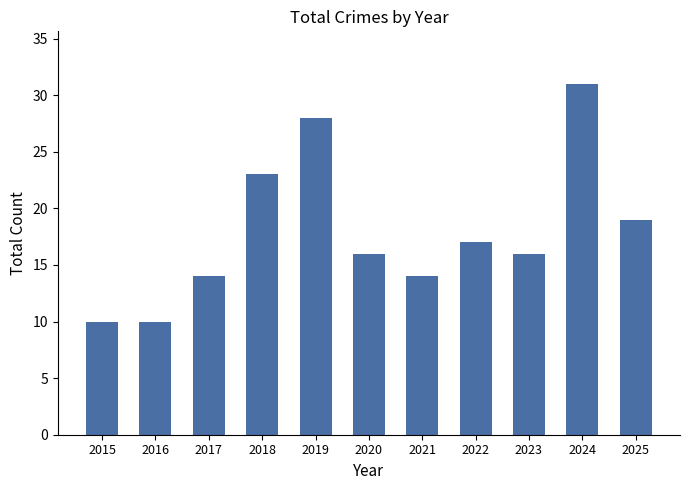

Does the chart contain any negative values?

No